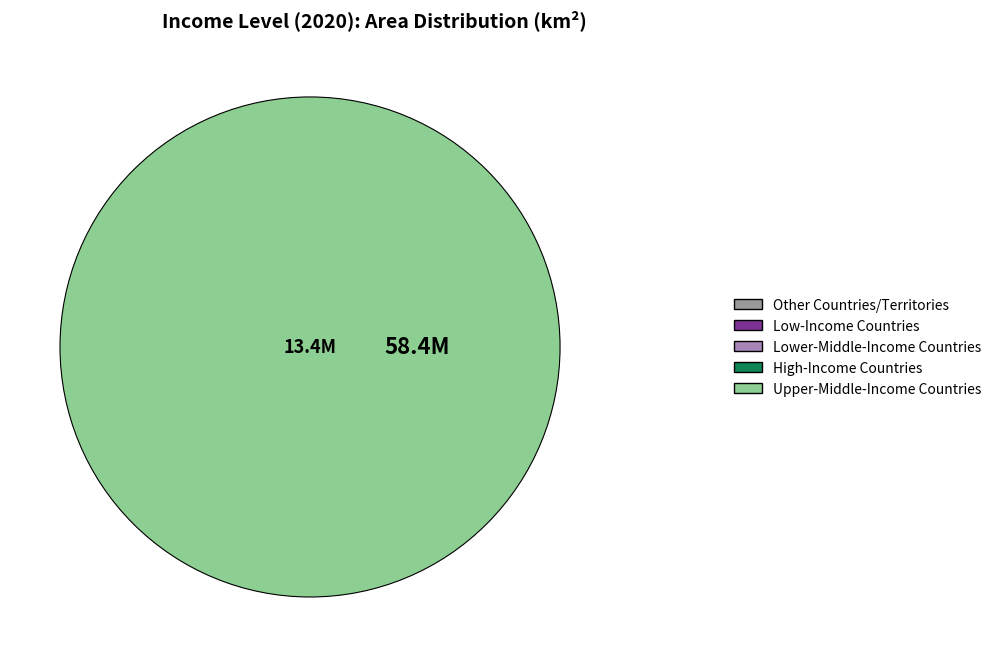

What is the largest slice in the pie chart?

Upper-Middle-Income Countries